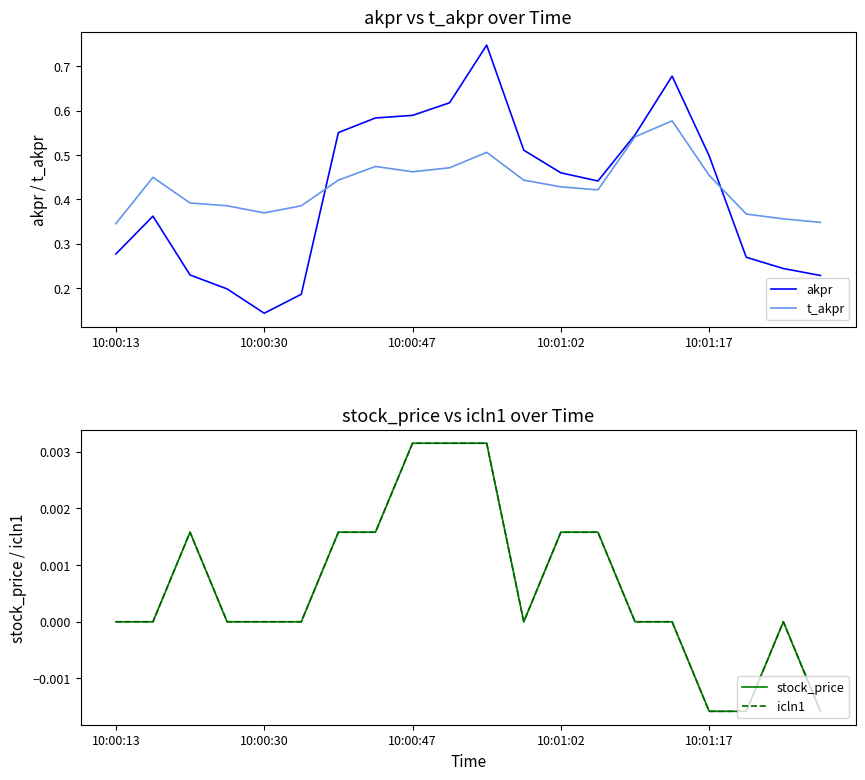

In icln1, how many points are lower than both neighbors (excluding endpoints)?

1